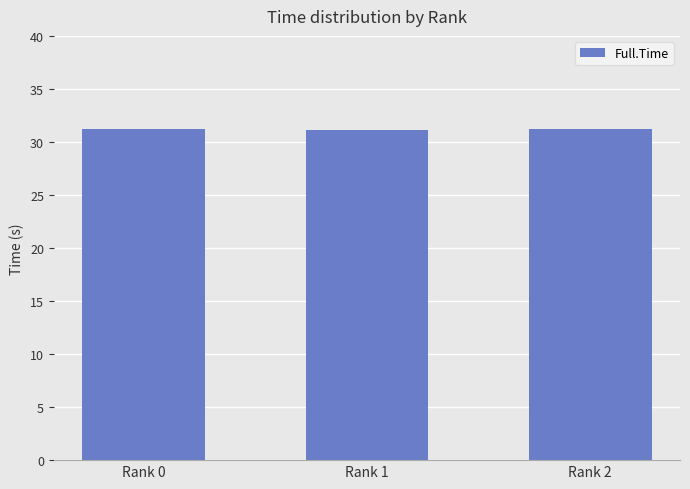

What is the average value?

31.2